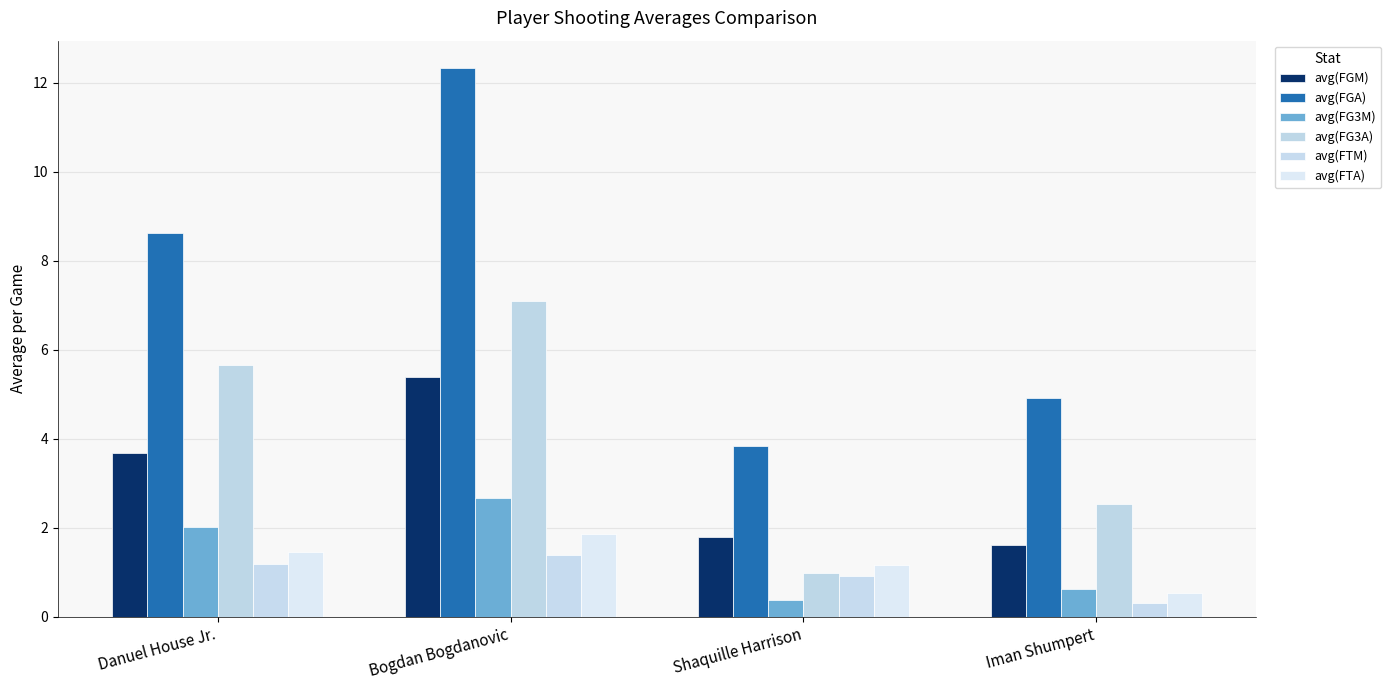

Is the value of avg(FG3A) at Danuel House Jr. greater than the value of avg(FGA) at Iman Shumpert?

Yes